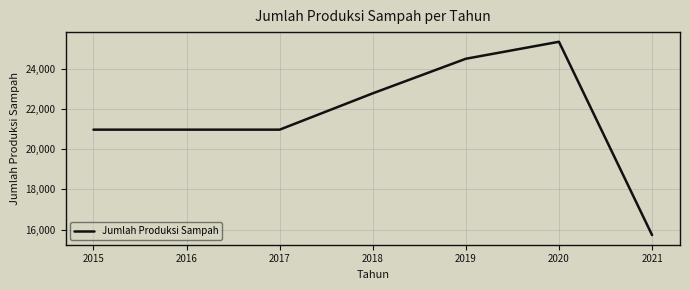

What is the maximum value shown in the chart?

25333.0